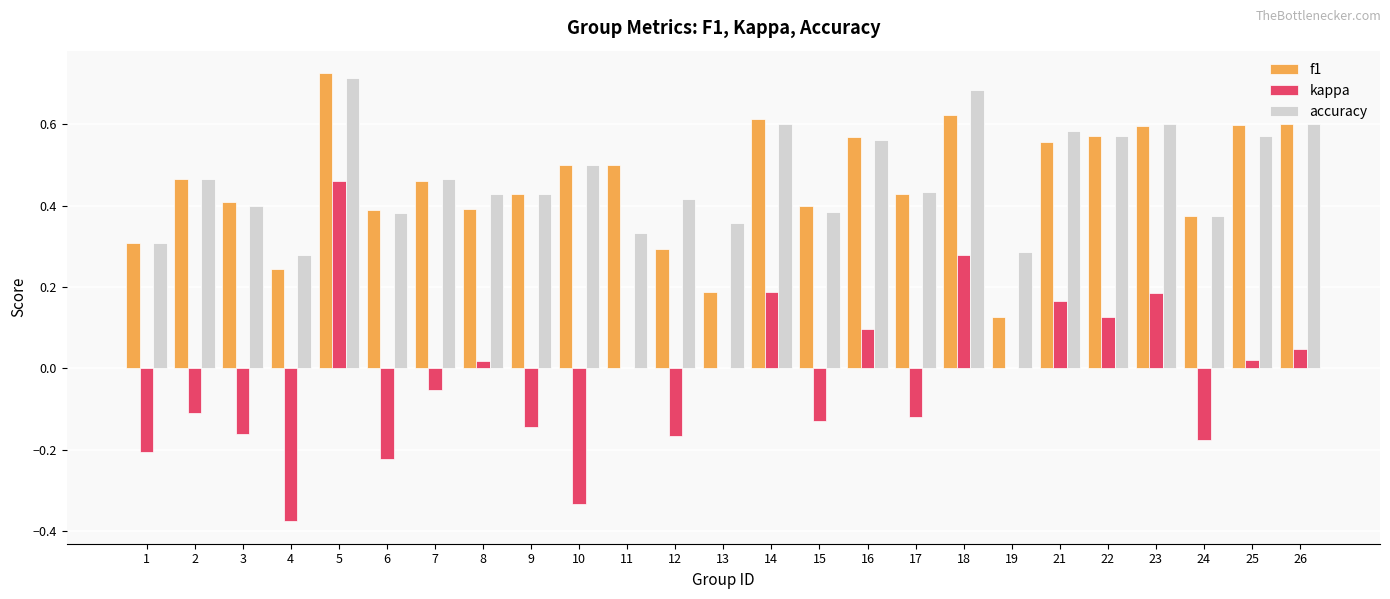

Which category has the highest value across all series?

5